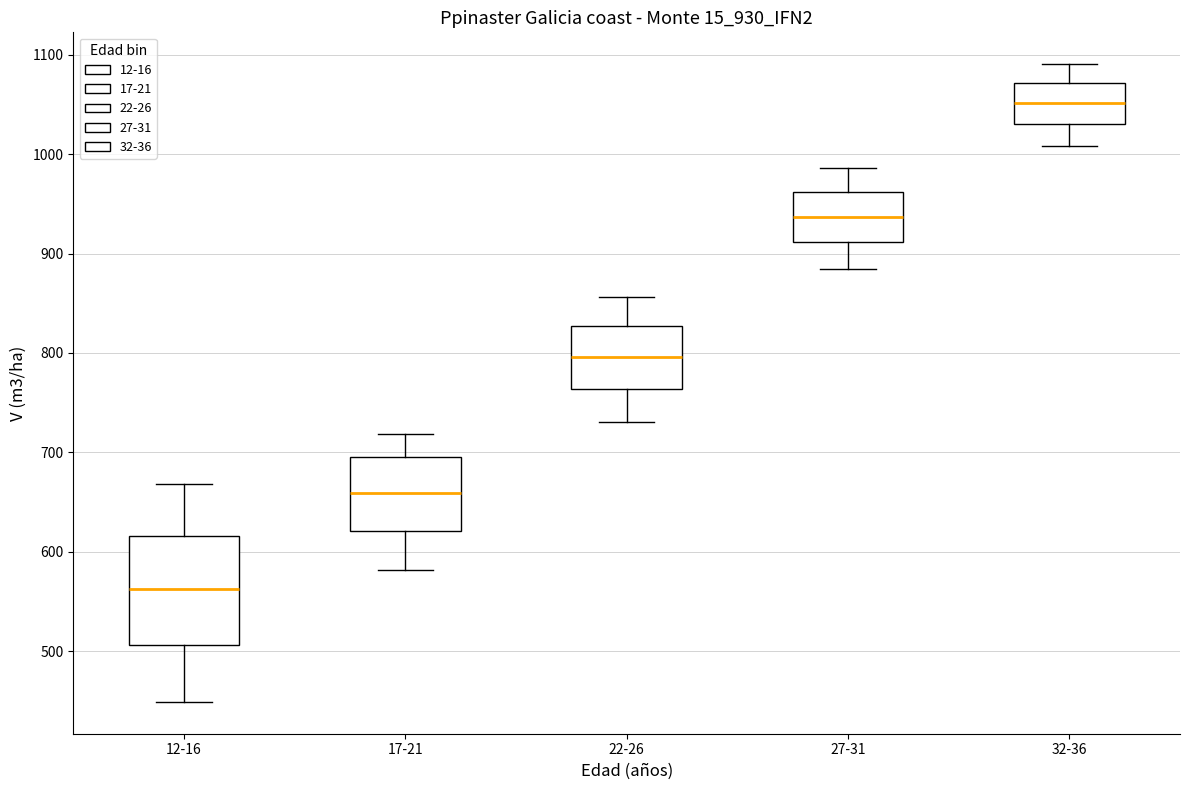

Reading left to right, read every box against the y-axis: the position of its median line, the range the box covers, and the ends of its whiskers. The values are not printed on the chart, so give them approximately, as read against the axis.

12-16: median 560, box 510 to 620, whiskers 450 to 670
17-21: median 660, box 620 to 700, whiskers 580 to 720
22-26: median 800, box 760 to 830, whiskers 730 to 860
27-31: median 940, box 910 to 960, whiskers 880 to 990
32-36: median 1050, box 1030 to 1070, whiskers 1010 to 1090